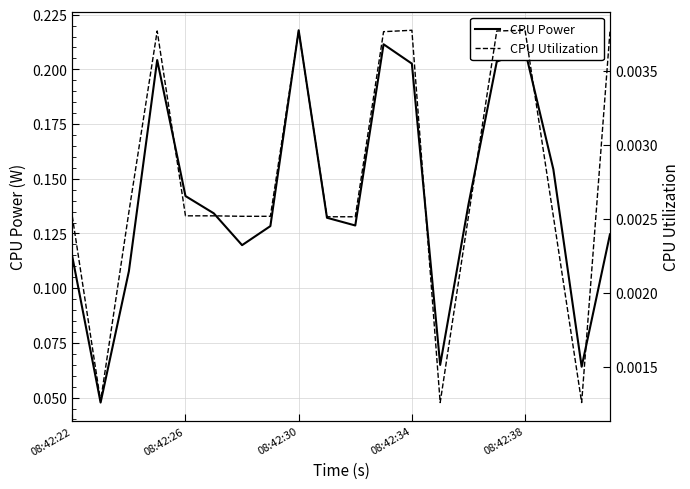

What is the difference between the highest and lowest values at 08:42:22?

0.1